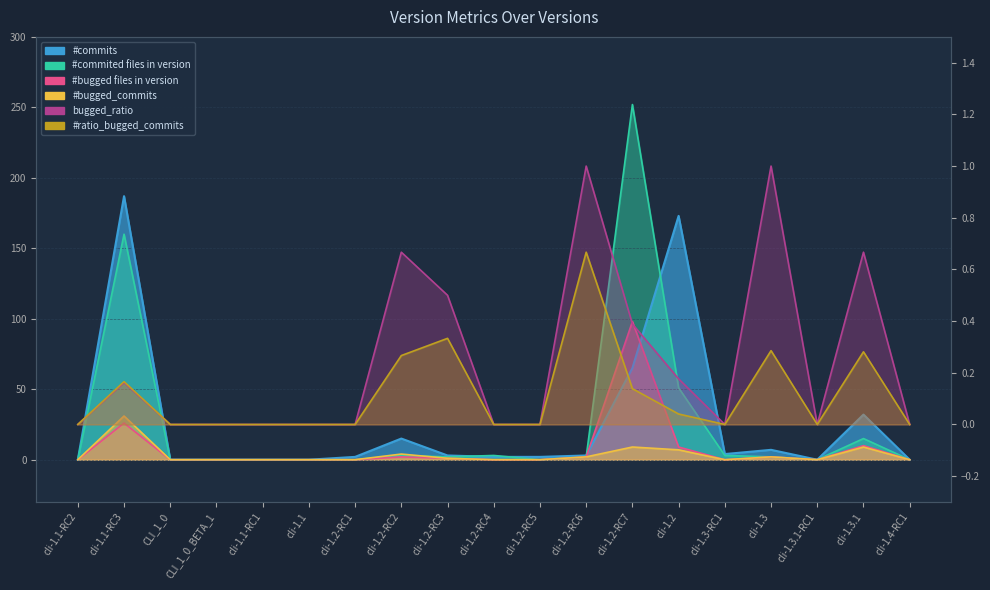

True or false: #commits has more than 2 points higher than both neighbors.

True